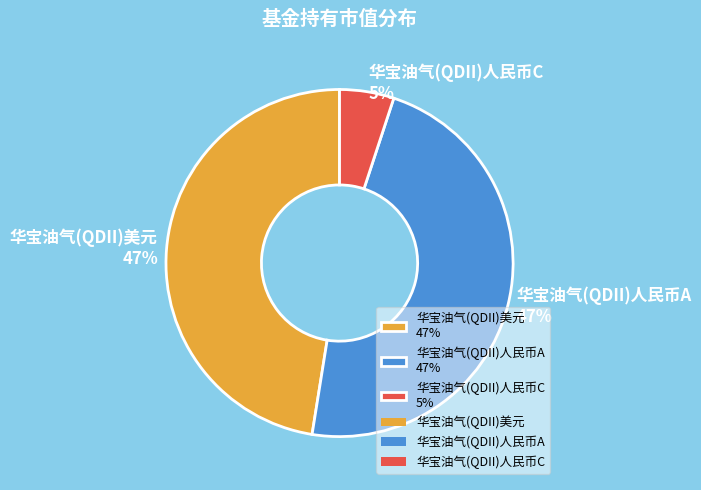

The 华宝油气(QDII)美元 slice represents 47% of the pie. True or false?

True